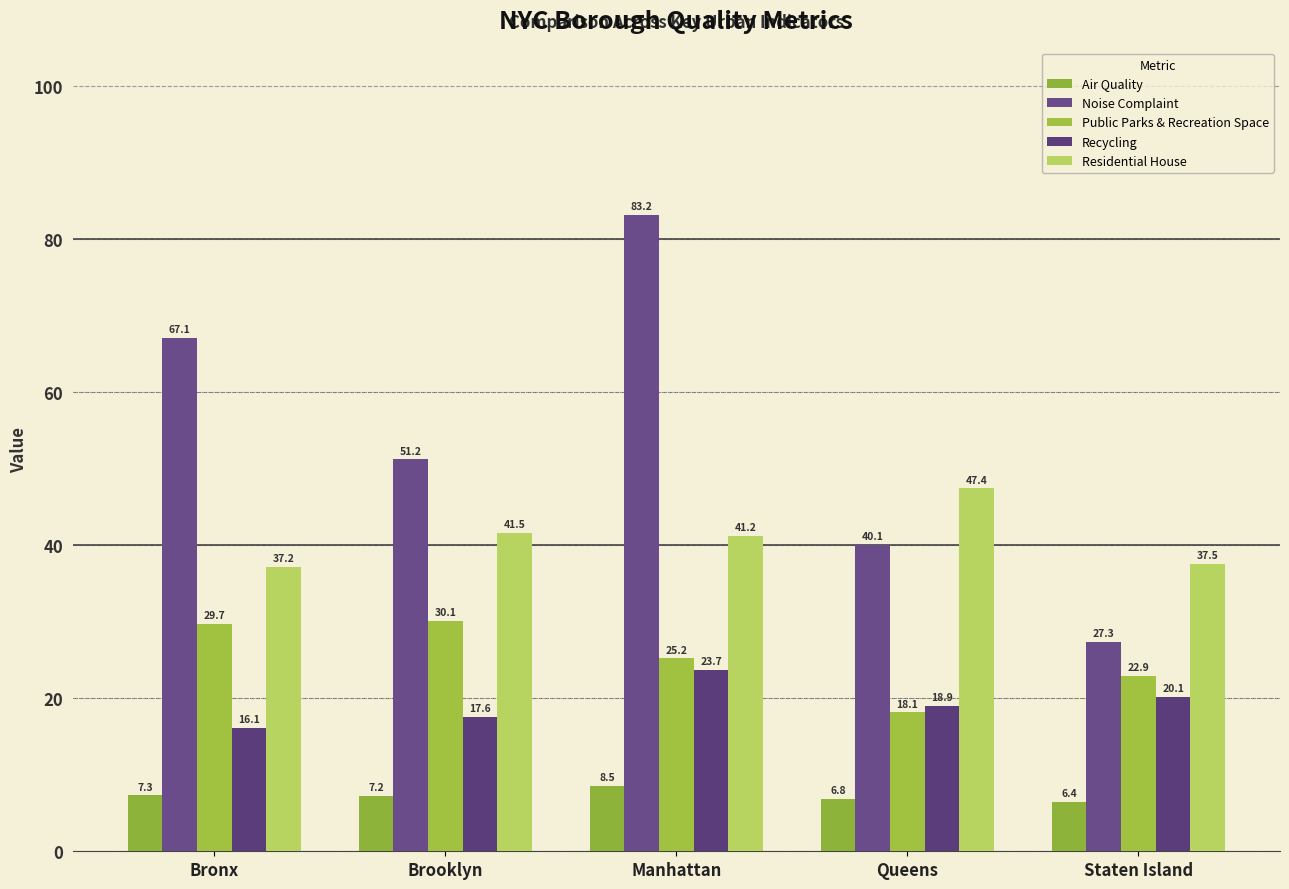

Reading left to right, list all the values displayed in this chart.

Air Quality: 7.3	7.2	8.5	6.8	6.4
Noise Complaint: 67.1	51.2	83.2	40.1	27.3
Public Parks & Recreation Space: 29.7	30.1	25.2	18.1	22.9
Recycling: 16.1	17.6	23.7	18.9	20.1
Residential House: 37.2	41.5	41.2	47.4	37.5